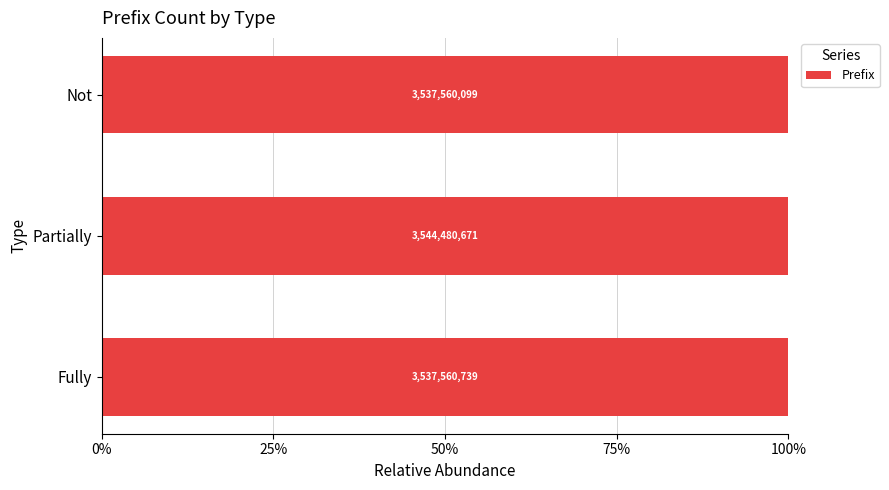

Does the chart contain any negative values?

No